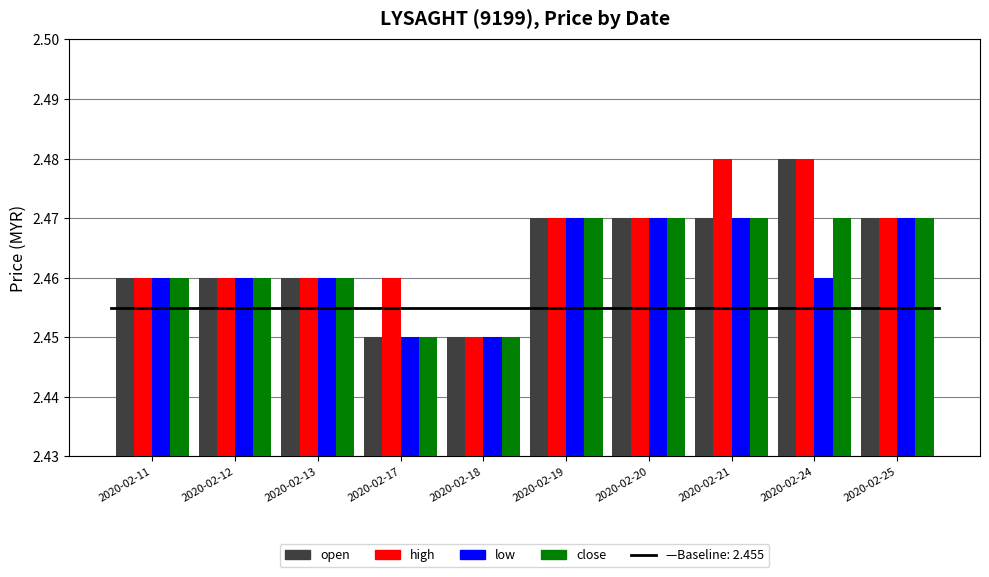

What is the sum of all high values?

24.7